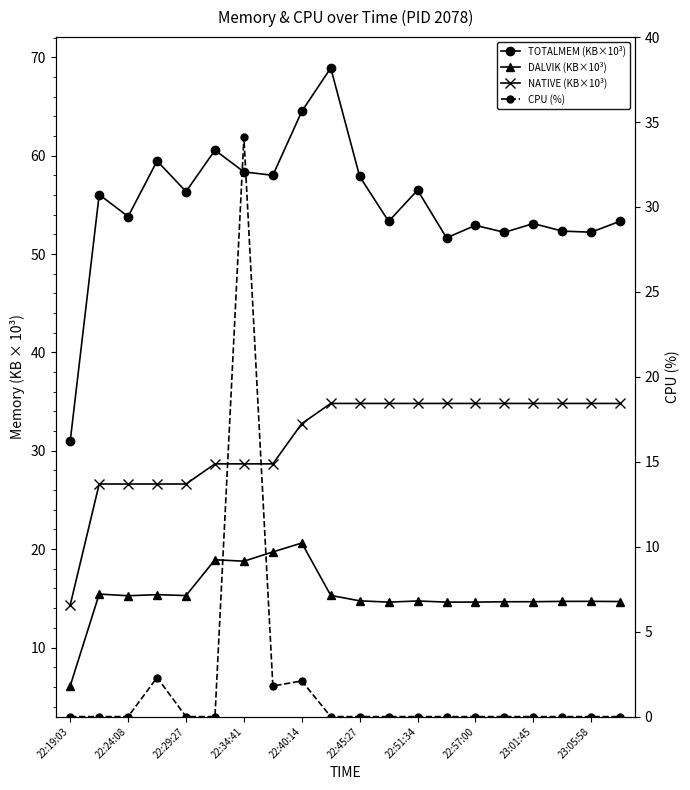

Reading left to right, list all the values displayed in this chart.

TOTALMEM (KB×10³): 31.0	56.1	53.8	59.5	56.4	60.6	58.4	58.0	64.5	68.9	57.9	53.3	56.5	51.7	52.9	52.2	53.1	52.3	52.2	53.4
DALVIK (KB×10³): 6.1	15.4	15.3	15.4	15.3	18.9	18.8	19.7	20.6	15.3	14.7	14.6	14.7	14.6	14.6	14.7	14.7	14.7	14.7	14.7
NATIVE (KB×10³): 14.3	26.6	26.6	26.6	26.6	28.7	28.7	28.7	32.8	34.8	34.8	34.8	34.8	34.8	34.8	34.8	34.8	34.8	34.8	34.8
CPU (%): 0.0	0.0	0.0	2.3	0.0	0.0	34.1	1.8	2.1	0.0	0.0	0.0	0.0	0.0	0.0	0.0	0.0	0.0	0.0	0.0